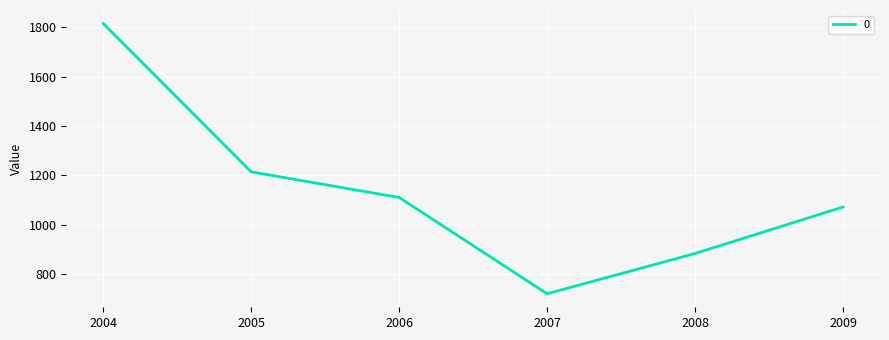

True or false: the data has more than 2 interior local peaks.

False